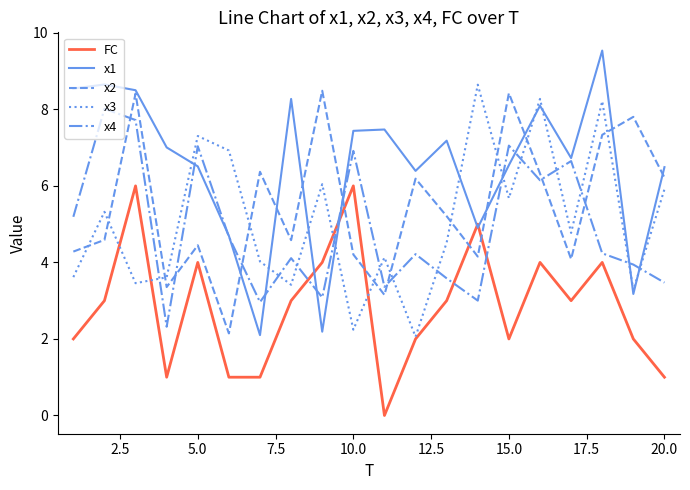

Which series has the largest total across all categories?

x1